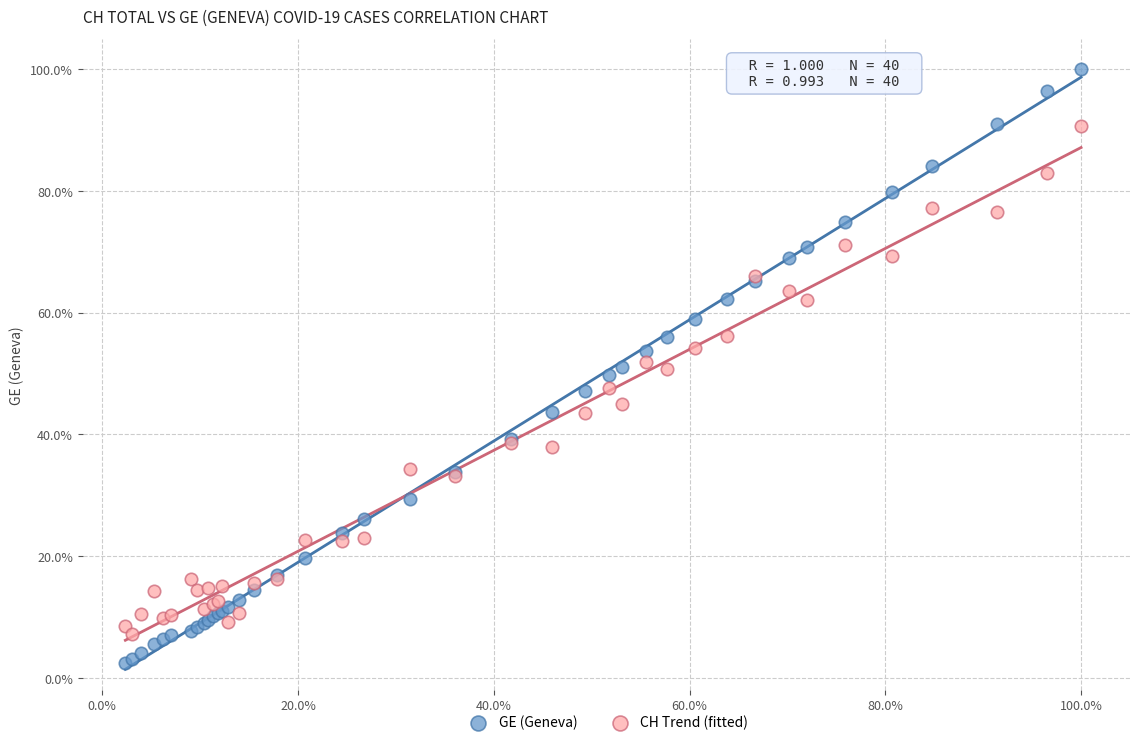

What are all the series names shown in the legend?

GE (Geneva), CH Trend (fitted)